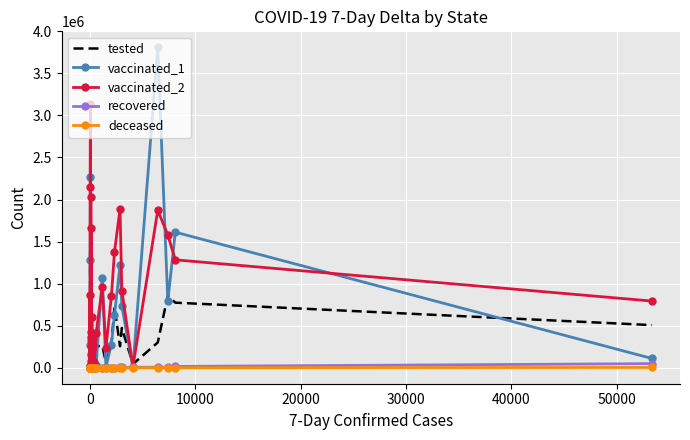

Which series has the widest spread of values?

vaccinated_1